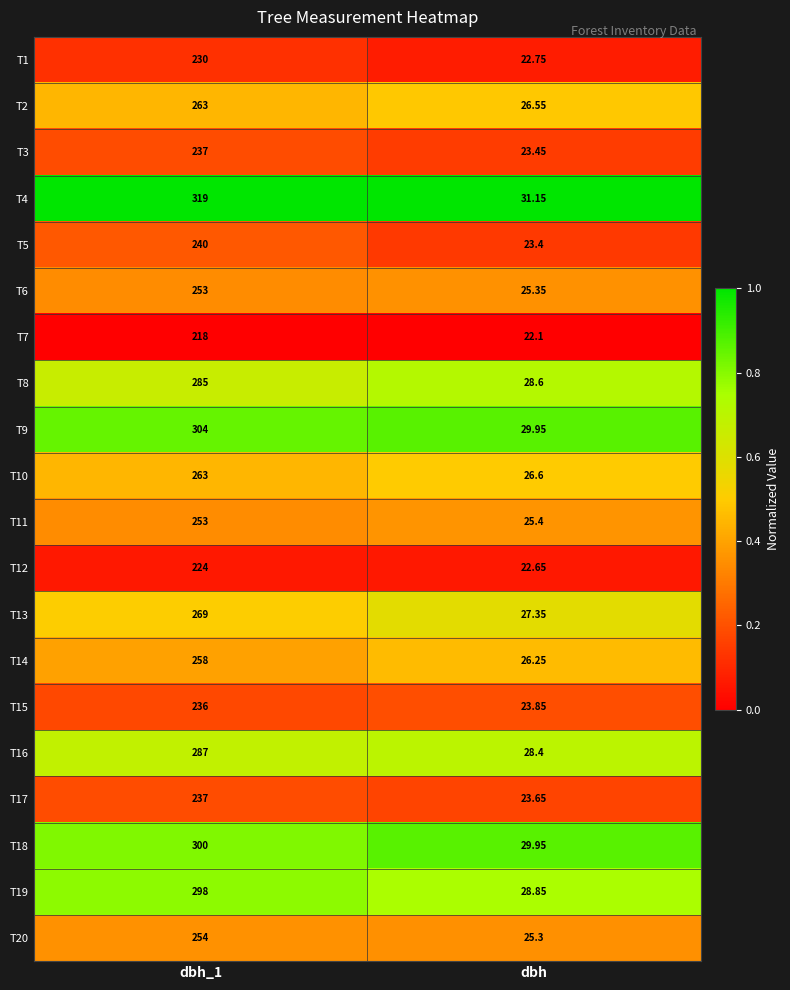

At which category does the chart reach its minimum across all series?

dbh